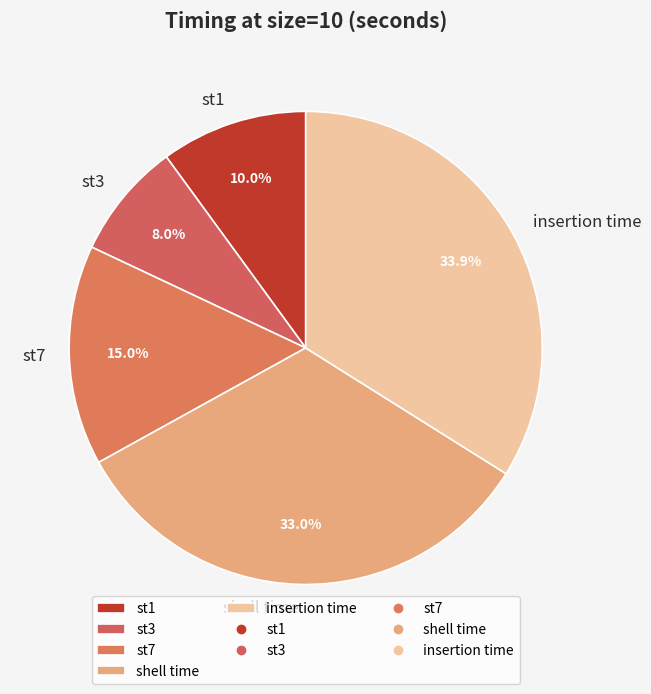

How many segments does this pie chart have?

5